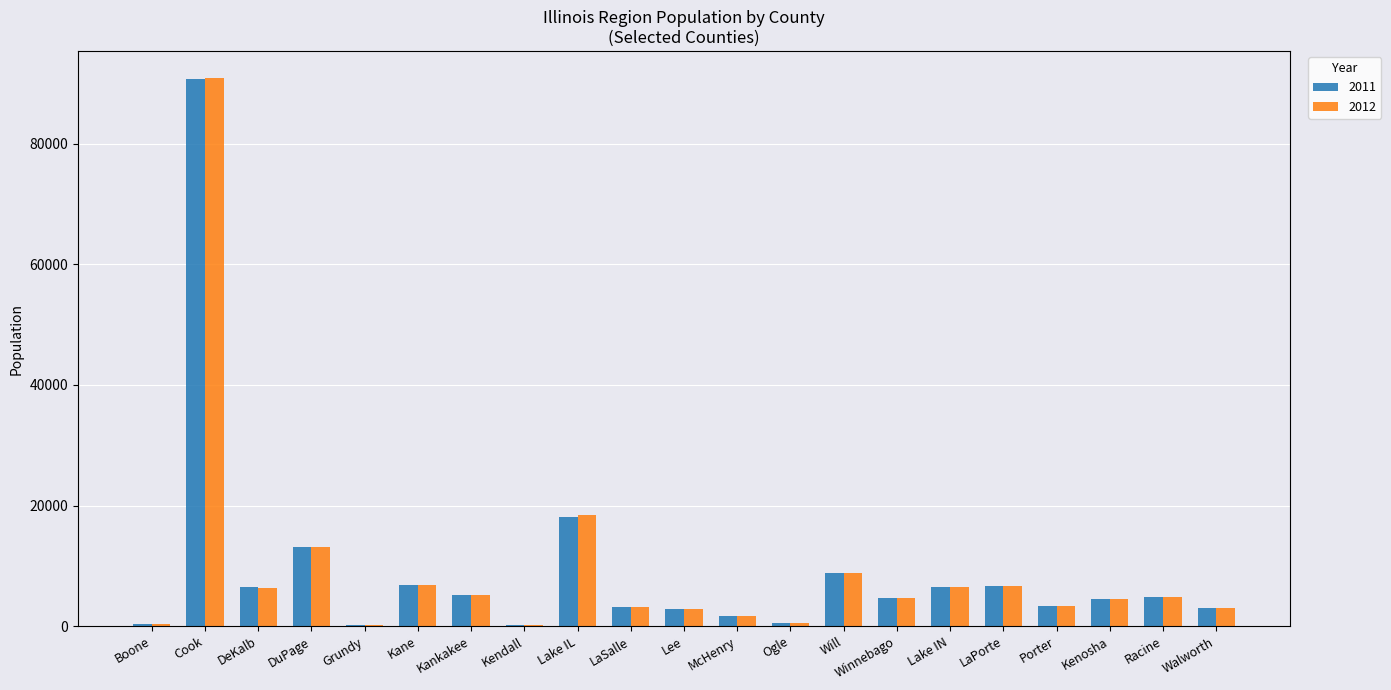

At which label does 2011 reach its peak?

Cook